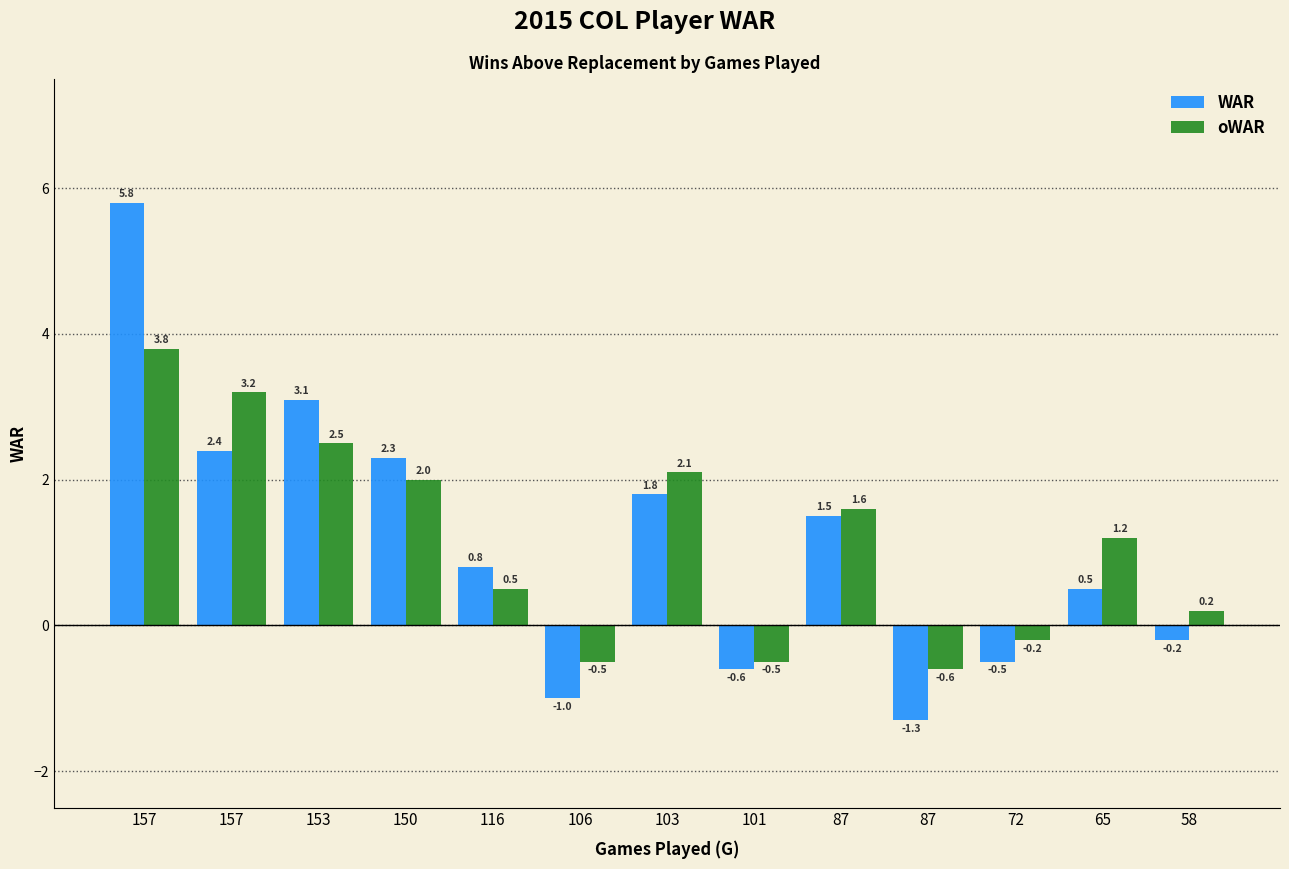

What are all the series names shown in the legend?

WAR, oWAR